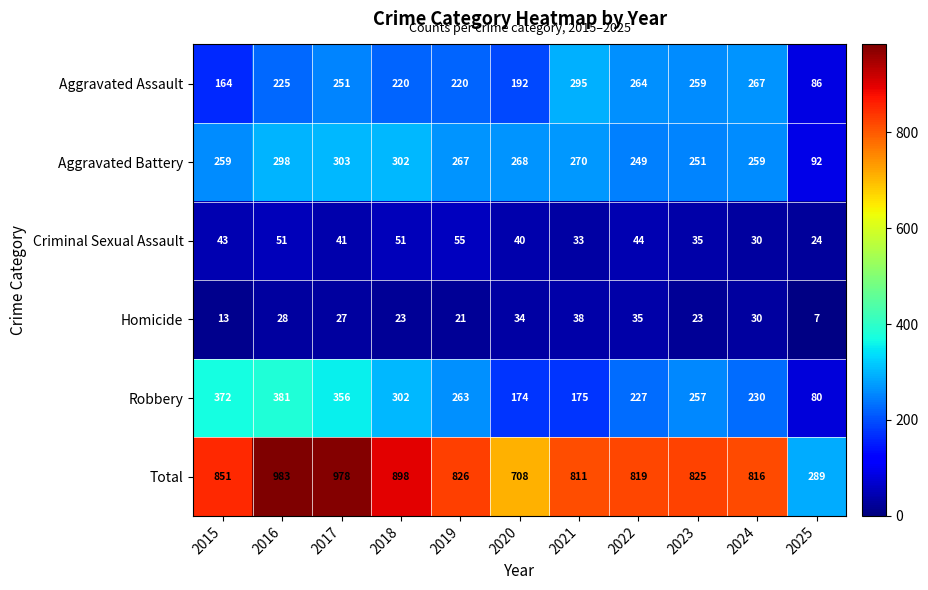

Rank the series at 2016 from highest to lowest value.

Total, Robbery, Aggravated Battery, Aggravated Assault, Criminal Sexual Assault, Homicide